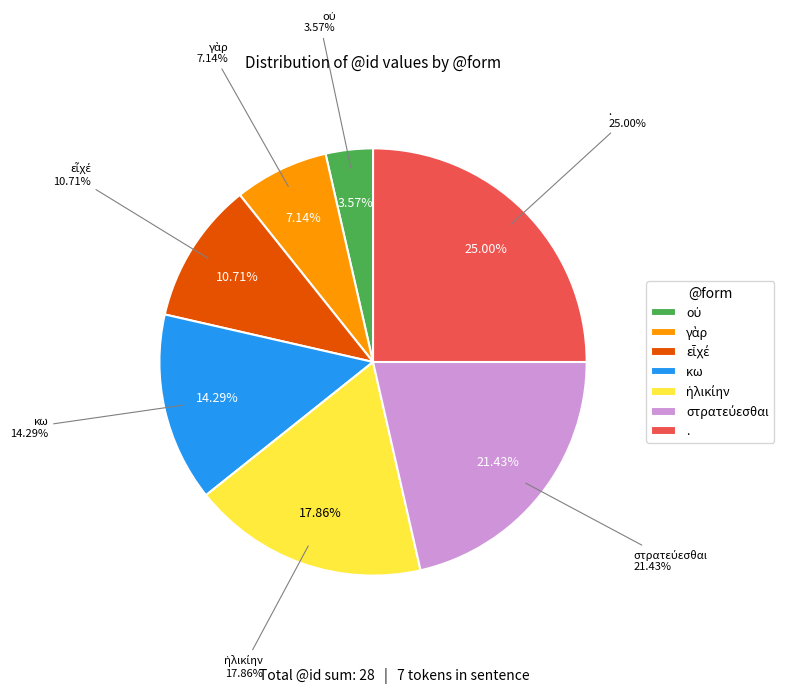

True or false: κω accounts for 14% of the total.

True